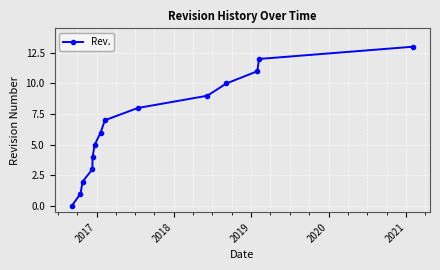

What is the difference between the maximum and second lowest values?

12